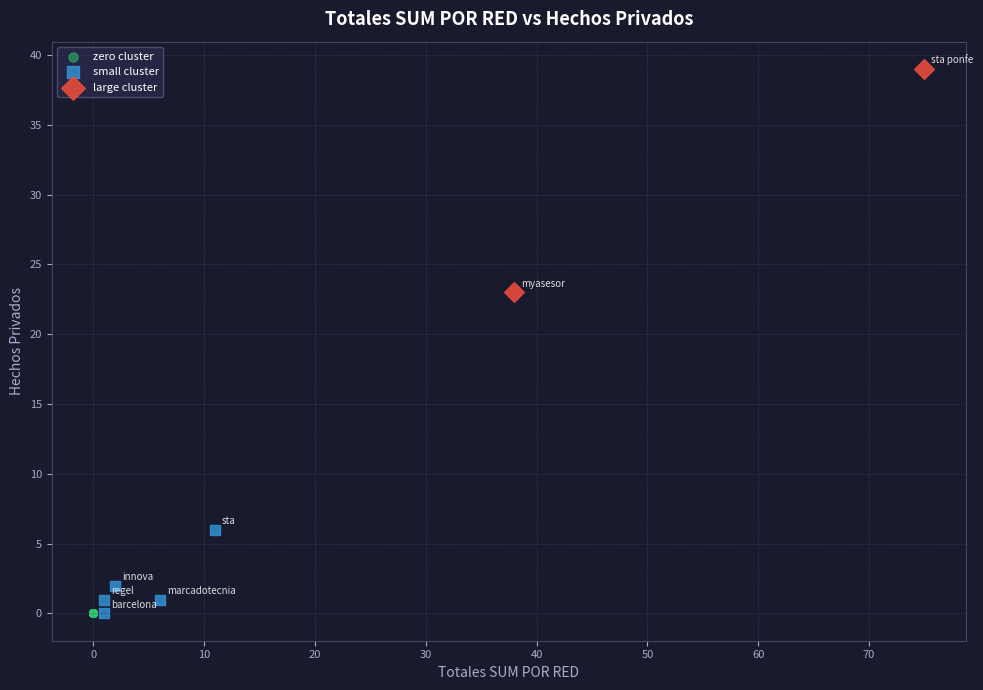

What are all the series names shown in the legend?

zero cluster, small cluster, large cluster